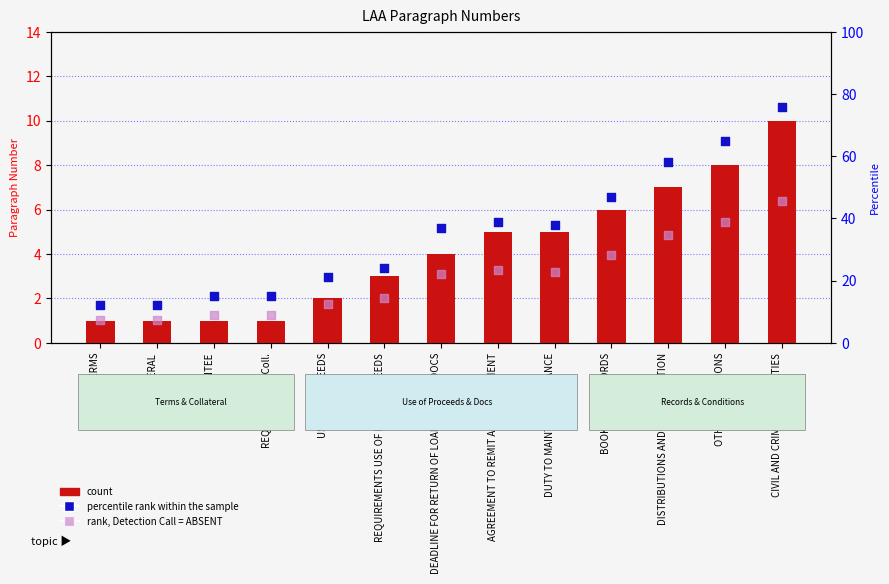

Which series contains the highest Y value?

percentile rank within the sample